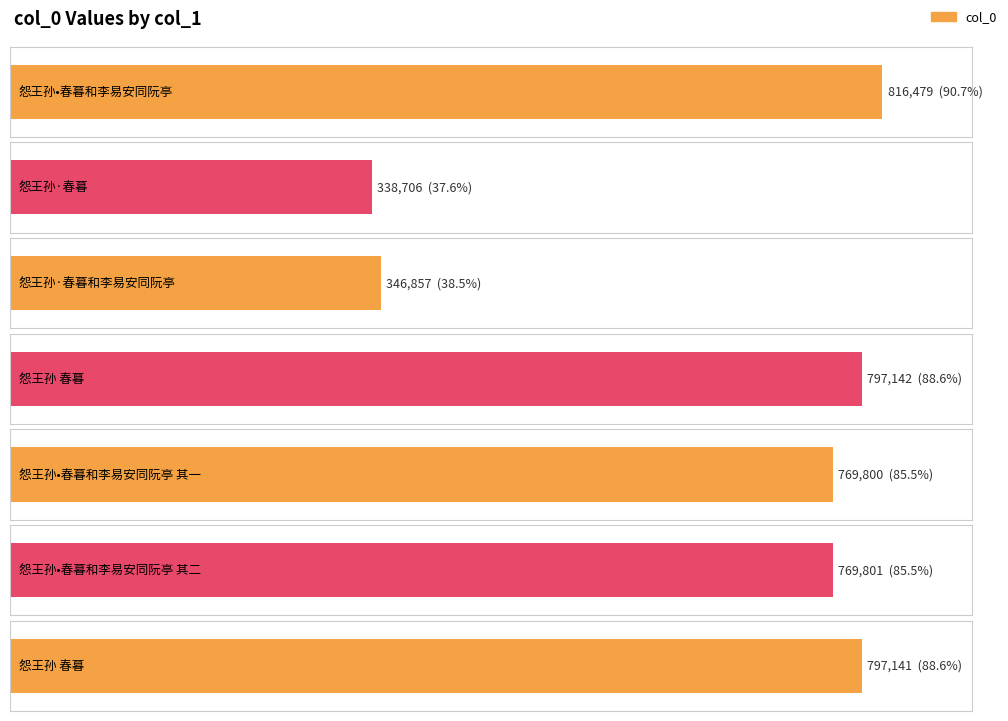

Does the chart contain any negative values?

No